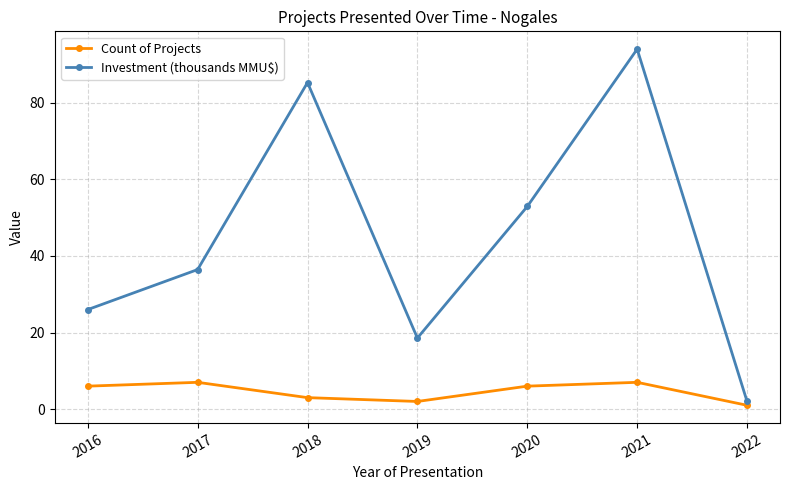

Is it true that Investment (thousands MMU$) equals 26.0 at 2016?

True